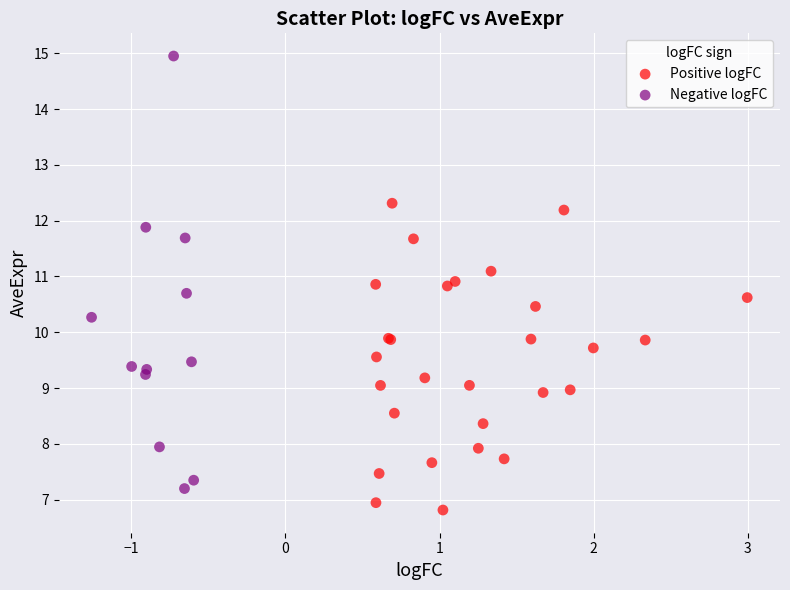

Which series reaches the maximum Y coordinate?

Negative logFC